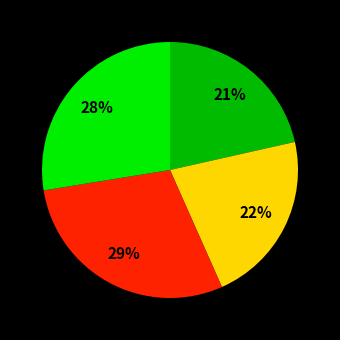

How many segments does this pie chart have?

4